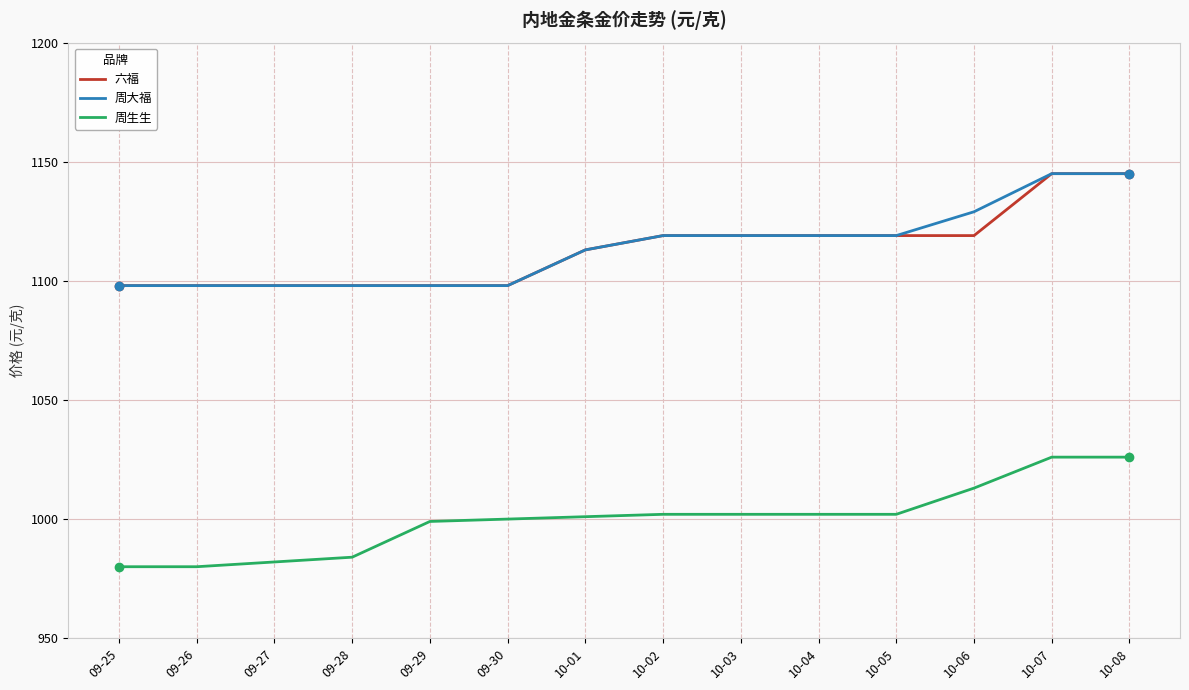

Reading left to right, what are all the values shown in this chart?

六福: 09-25=1098	09-26=1098	09-27=1098	09-28=1098	09-29=1098	09-30=1098	10-01=1113	10-02=1119	10-03=1119	10-04=1119	10-05=1119	10-06=1119	10-07=1145	10-08=1145
周大福: 09-25=1098	09-26=1098	09-27=1098	09-28=1098	09-29=1098	09-30=1098	10-01=1113	10-02=1119	10-03=1119	10-04=1119	10-05=1119	10-06=1129	10-07=1145	10-08=1145
周生生: 09-25=980	09-26=980	09-27=982	09-28=984	09-29=999	09-30=1000	10-01=1001	10-02=1002	10-03=1002	10-04=1002	10-05=1002	10-06=1013	10-07=1026	10-08=1026